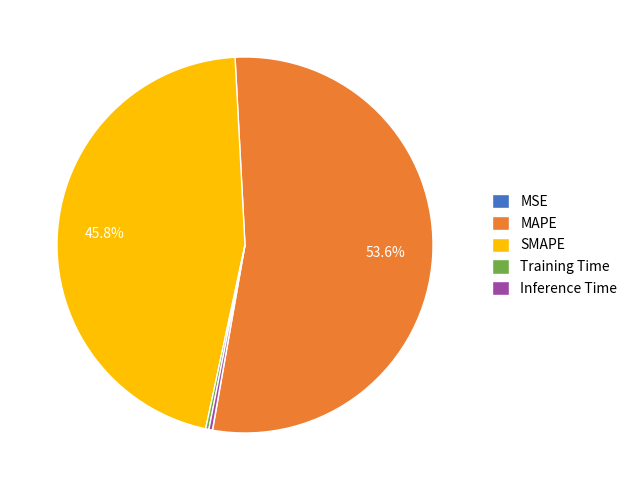

To the nearest percent, what is the average slice percentage?

20%